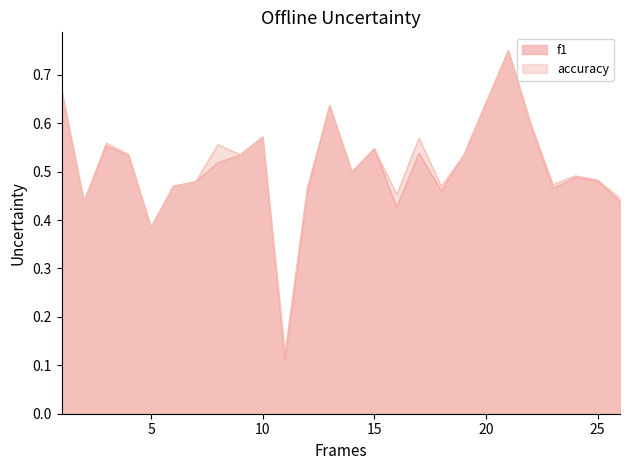

Does the chart have visible grid lines?

No